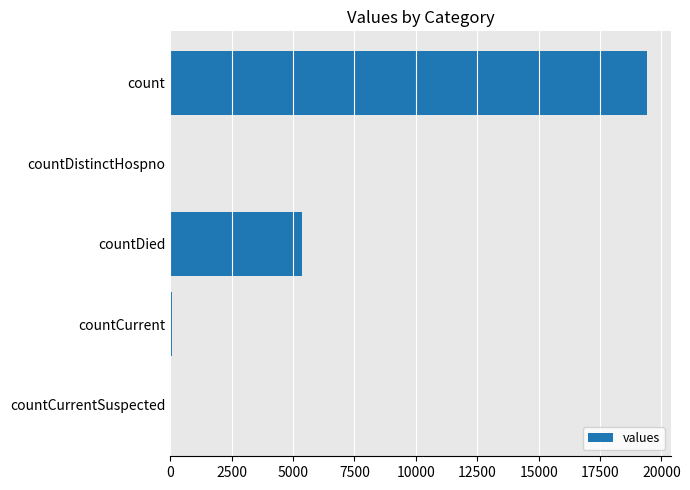

What is the sum of all values?

24875